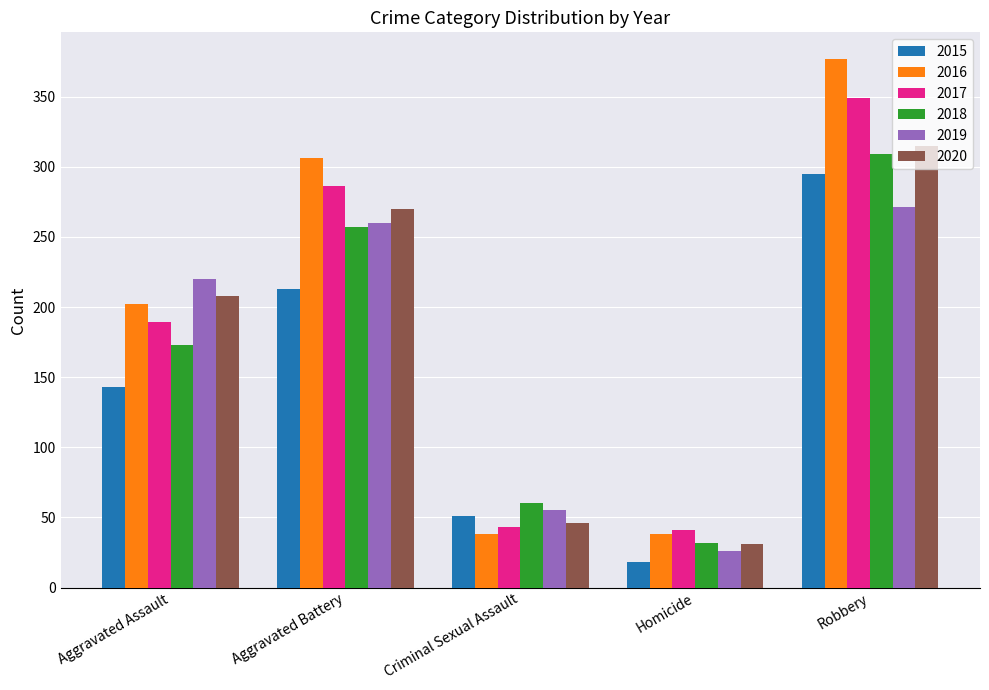

How many bars are there in total?

30